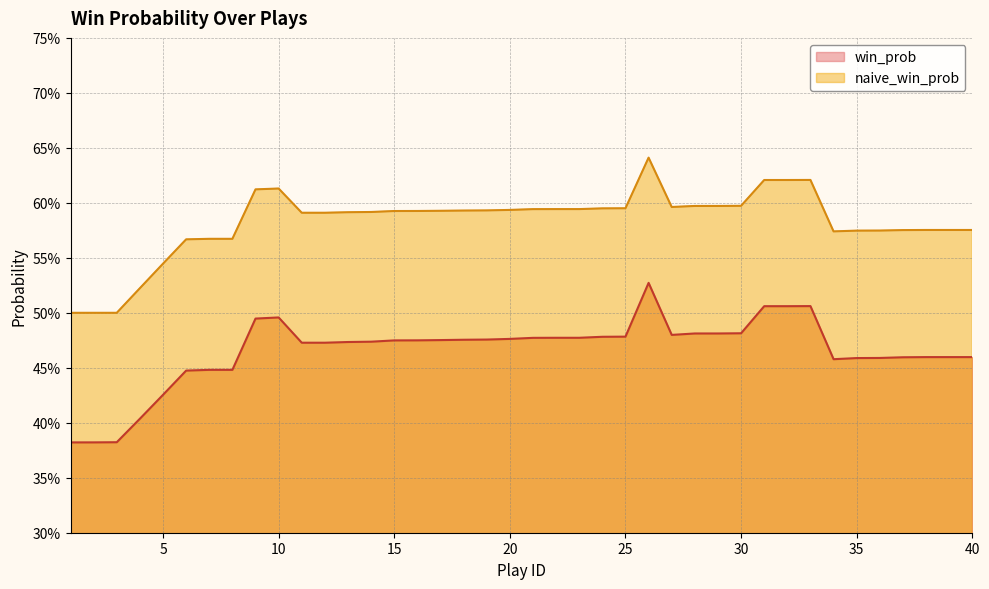

Reading right to left, what are all the values shown in this chart?

win_prob: 40=0.5	39=0.5	38=0.5	37=0.5	36=0.5	35=0.5	34=0.5	33=0.5	32=0.5	31=0.5	30=0.5	29=0.5	28=0.5	27=0.5	26=0.5	25=0.5	24=0.5	23=0.5	22=0.5	21=0.5	20=0.5	19=0.5	18=0.5	17=0.5	16=0.5	15=0.5	14=0.5	13=0.5	12=0.5	11=0.5	10=0.5	9=0.5	8=0.4	7=0.4	6=0.4	5=0.4	4=0.4	3=0.4	2=0.4	1=0.4
naive_win_prob: 40=0.6	39=0.6	38=0.6	37=0.6	36=0.6	35=0.6	34=0.6	33=0.6	32=0.6	31=0.6	30=0.6	29=0.6	28=0.6	27=0.6	26=0.6	25=0.6	24=0.6	23=0.6	22=0.6	21=0.6	20=0.6	19=0.6	18=0.6	17=0.6	16=0.6	15=0.6	14=0.6	13=0.6	12=0.6	11=0.6	10=0.6	9=0.6	8=0.6	7=0.6	6=0.6	5=0.5	4=0.5	3=0.5	2=0.5	1=0.5